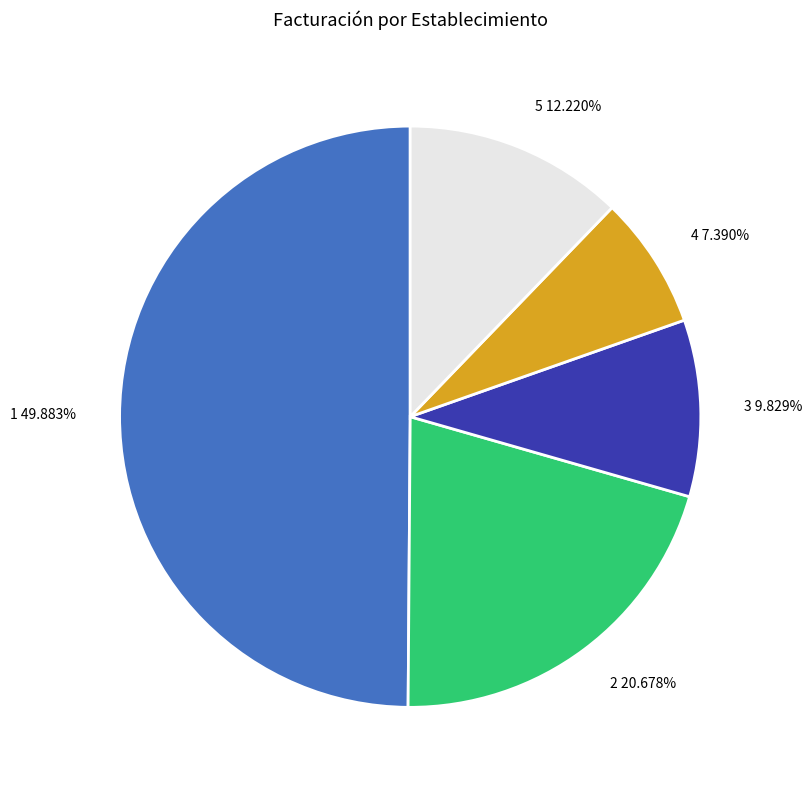

What percentage do 5 and 3 together represent?

22.0%